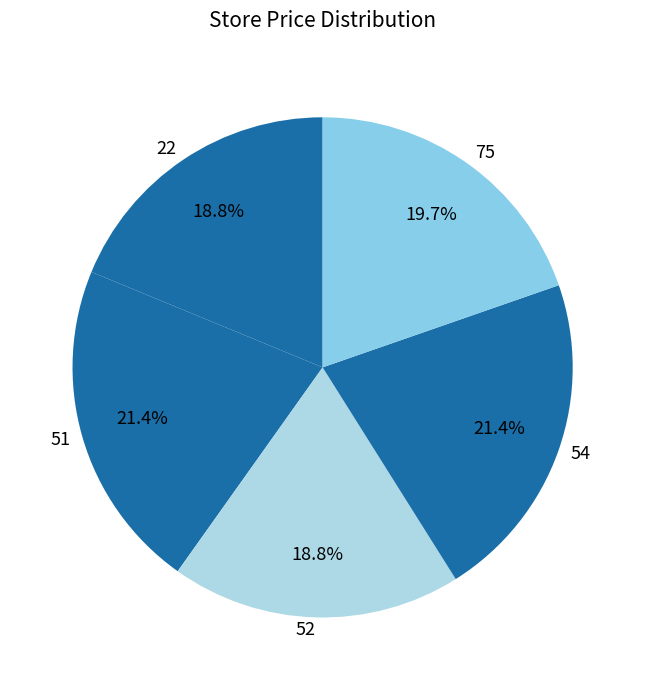

How many segments does this pie chart have?

5